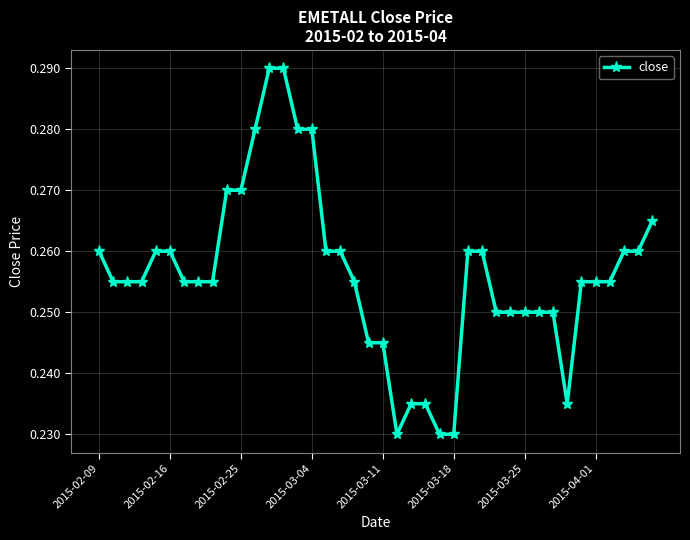

How many values are between 0 and 1?

40